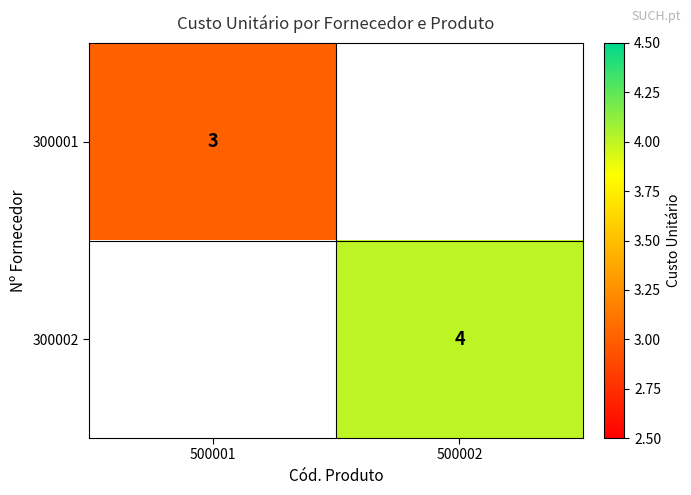

The 300002 series shows 4 at 500002. True or false?

True